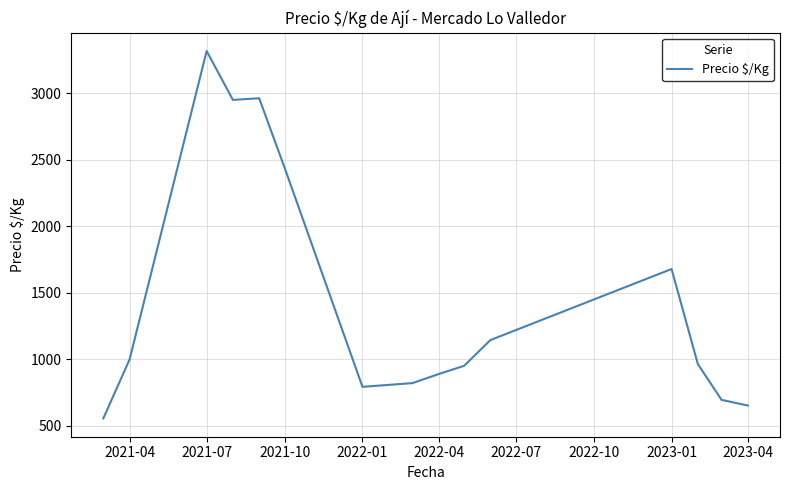

What is the difference between the second highest and second lowest values?

2310.5